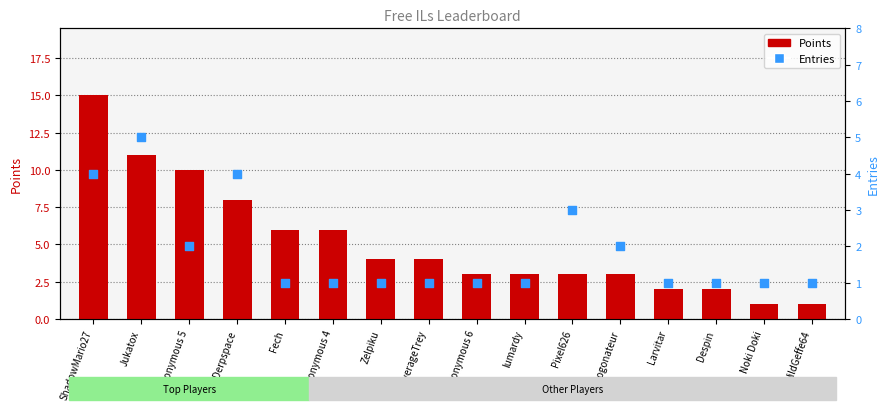

Which series has the largest Y range (max minus min)?

Points